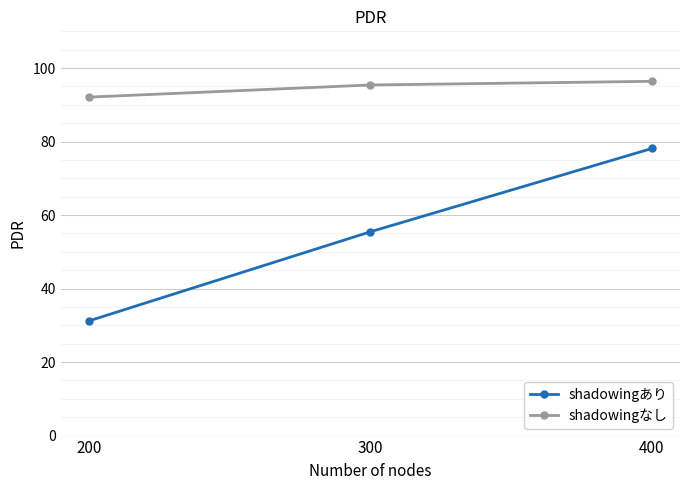

What are all the series names shown in the legend?

shadowingあり, shadowingなし